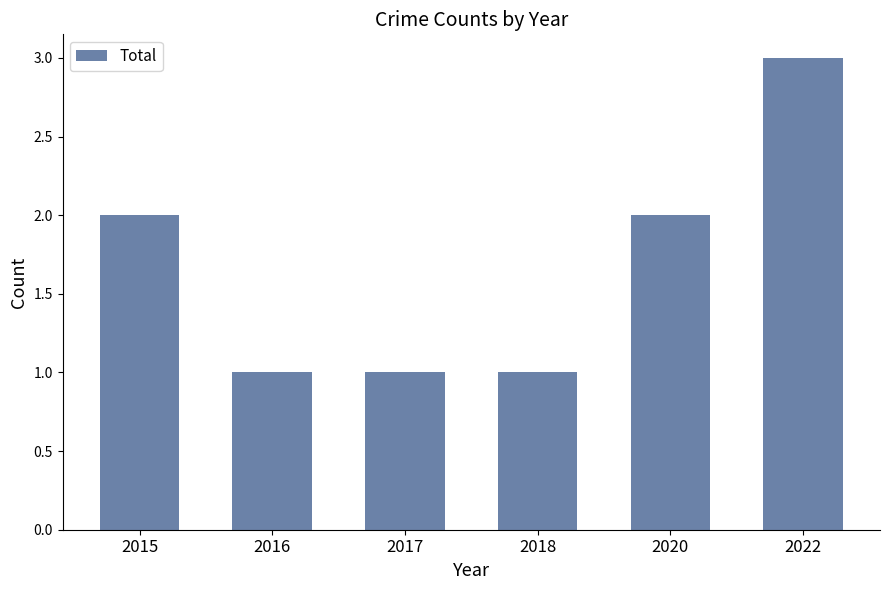

What is the sum of the values at 2018 and 2015?

3